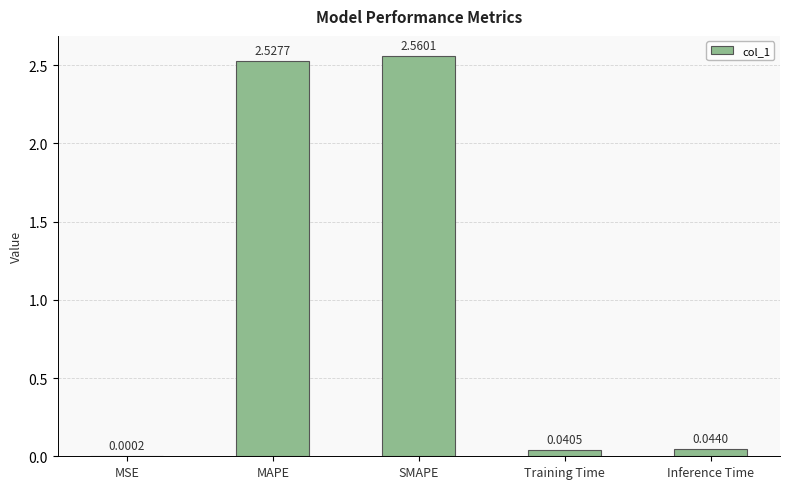

At which label is the value closest to 1?

Inference Time